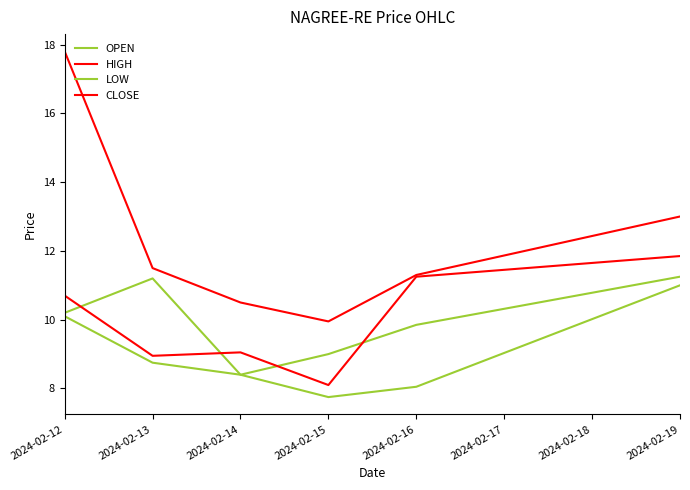

True or false: LOW and CLOSE intersect in this chart.

False